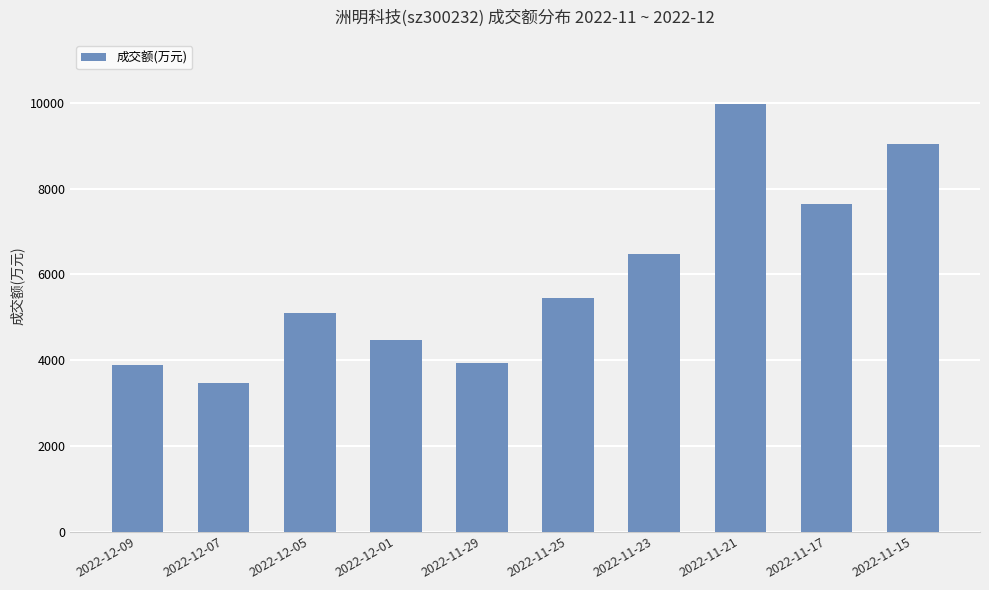

Reading left to right, what are all the values shown in this chart?

3881	3469	5101	4476	3935	5442	6483	9975	7642	9049